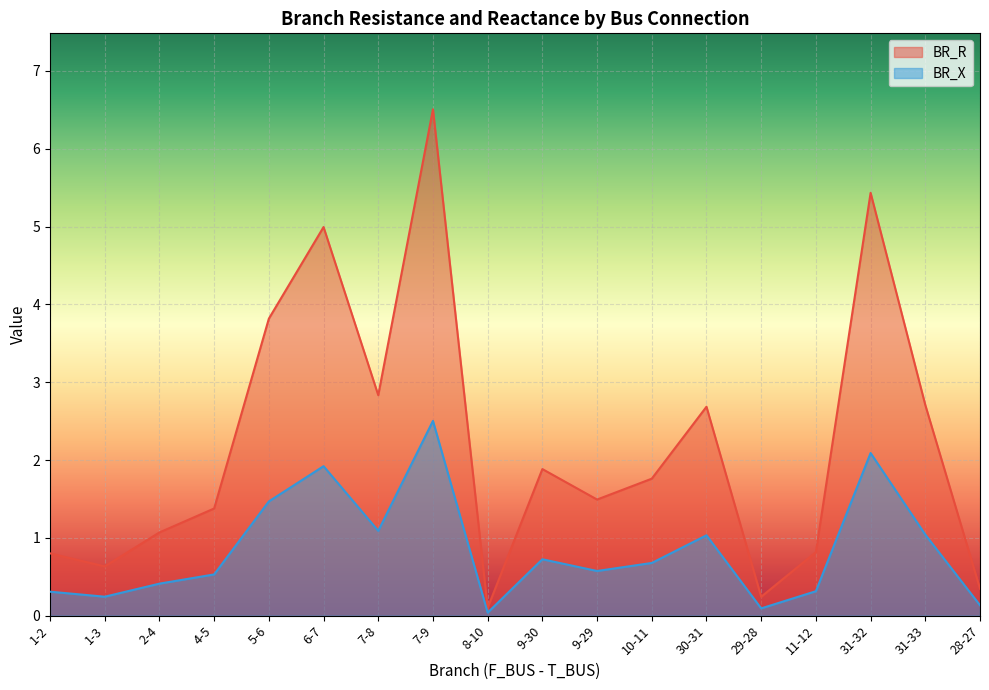

Read the BR_R value at 31-33.

2.7